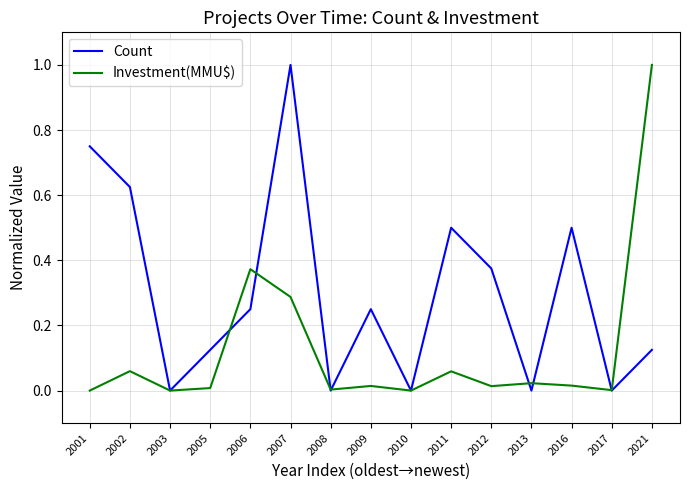

What is the sum of all Count values?

4.5